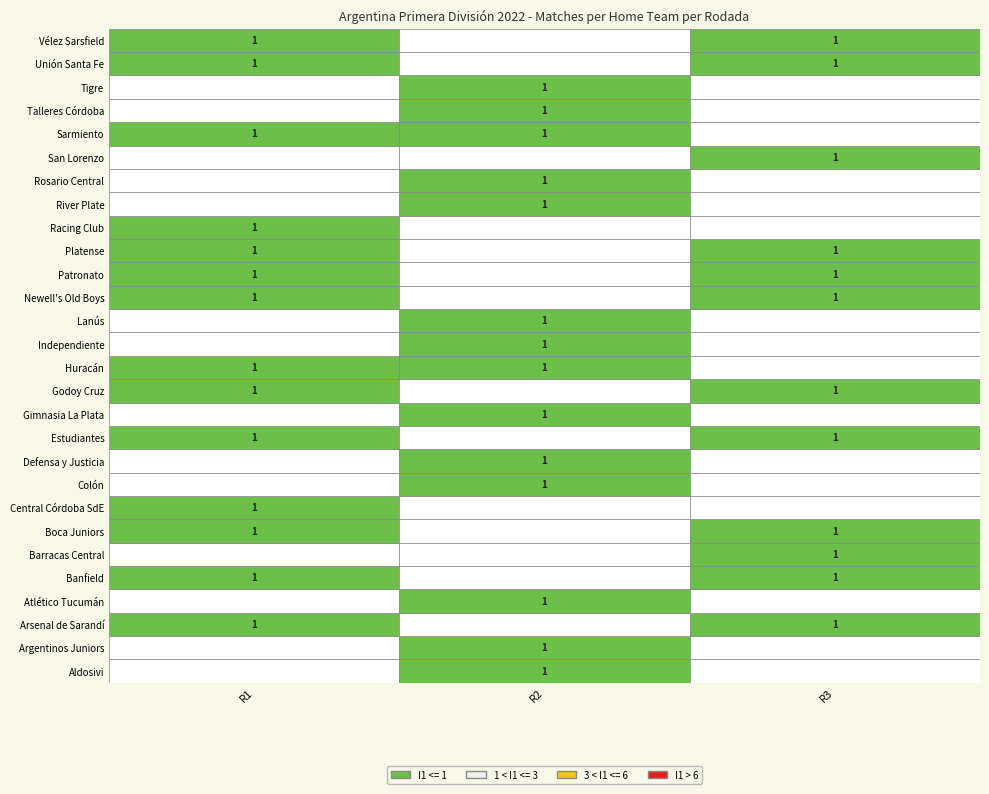

How many values in Tigre are above zero?

1